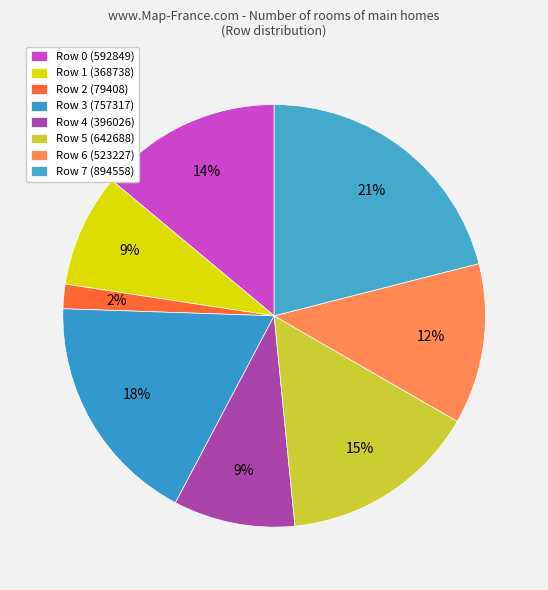

What is the smallest slice in the pie chart?

Row 2